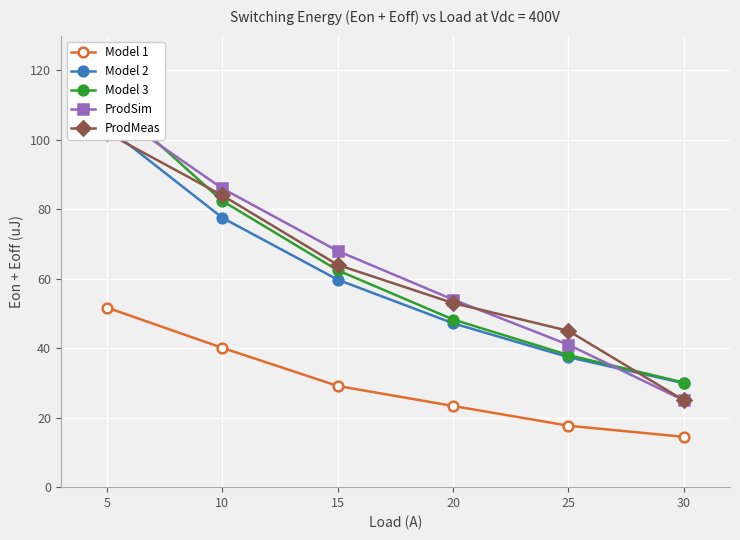

Reading left to right, extract all data points from this chart.

Model 1: 5=51.7	10=40.1	15=29.1	20=23.4	25=17.7	30=14.5
Model 2: 5=103.6	10=77.5	15=59.7	20=47.2	25=37.4	30=29.9
Model 3: 5=112.2	10=82.4	15=62.4	20=48.3	25=38.0	30=30.1
ProdSim: 5=109.0	10=86.0	15=68.0	20=54.0	25=41.0	30=25.0
ProdMeas: 5=102.0	10=84.0	15=64.0	20=53.0	25=45.0	30=25.0